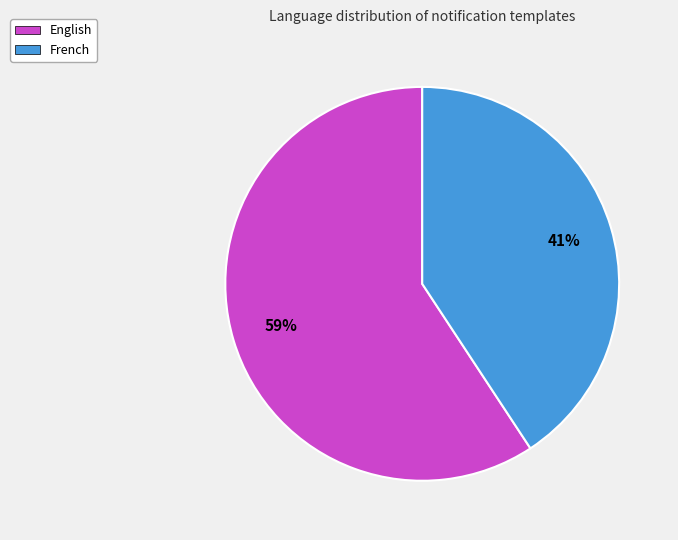

Which slice represents more than half of the pie?

English